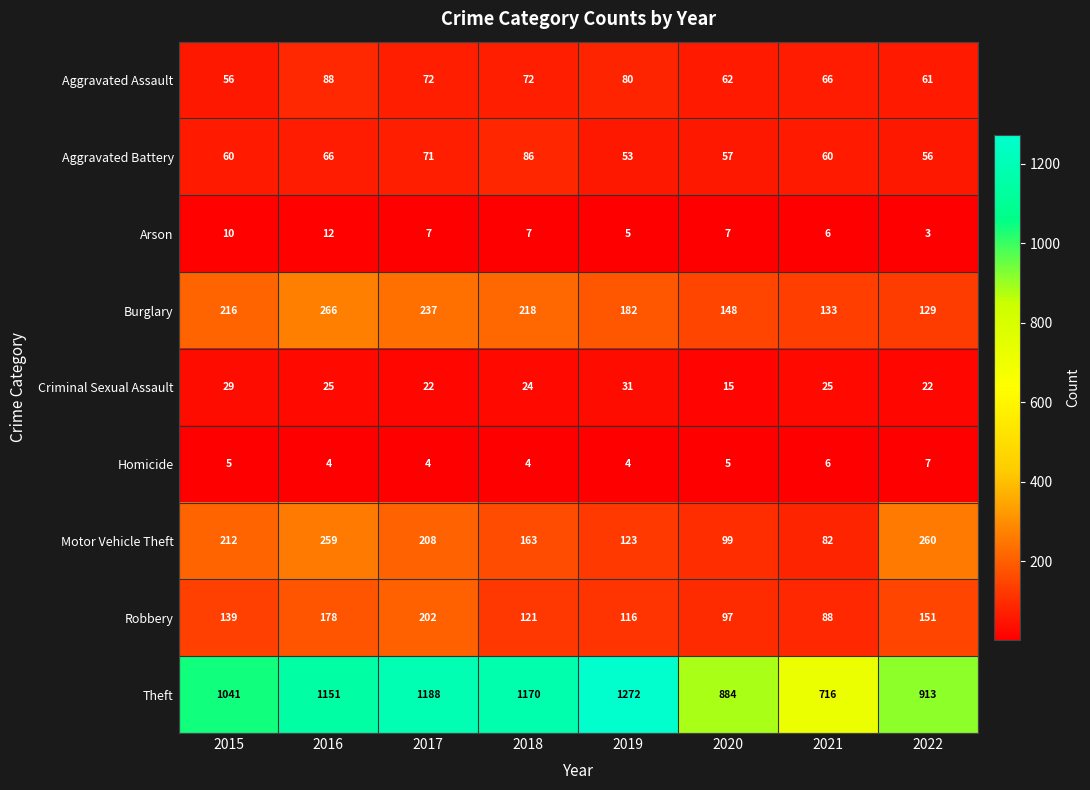

Where is Theft nearest to the value 994?

2015